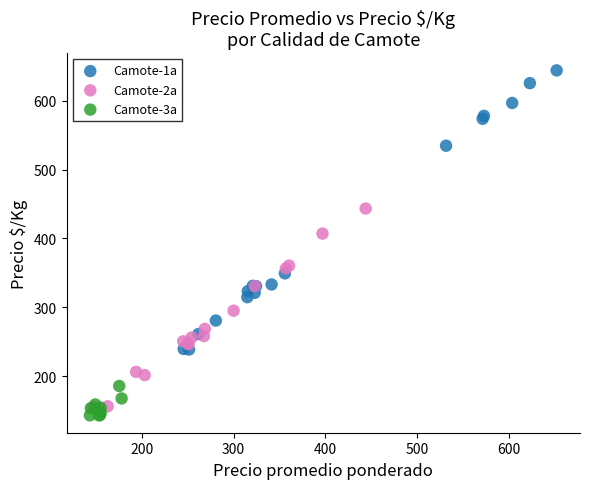

Which series has the largest Y range (max minus min)?

Camote-1a